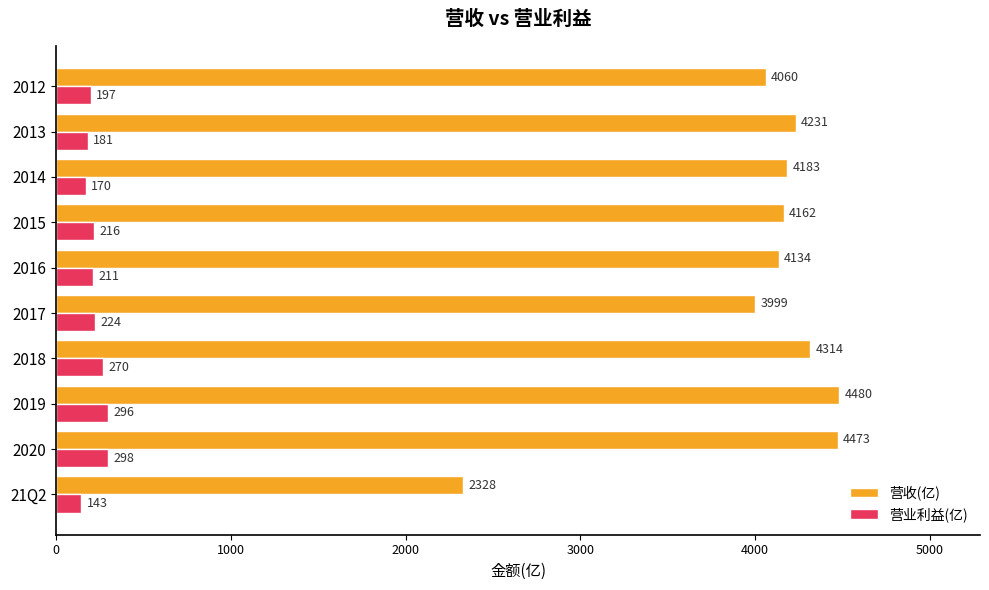

Rank the series by their average value, from highest to lowest.

营收(亿), 营业利益(亿)